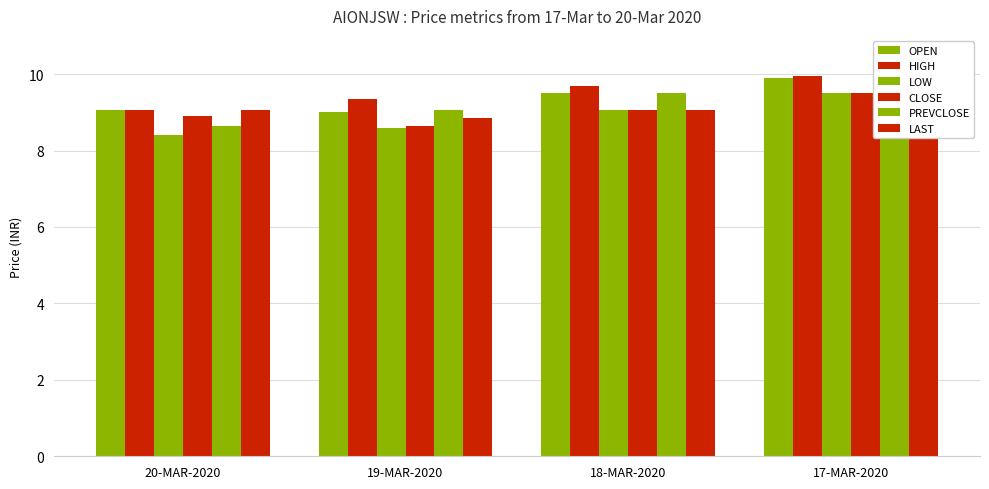

What is the label of the 3rd bar from the left?

18-MAR-2020